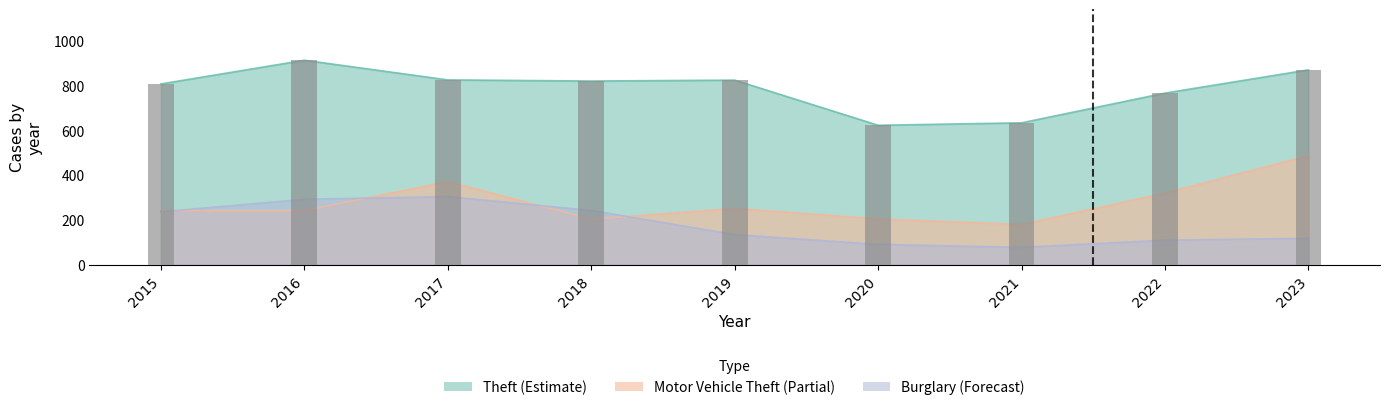

List the labels in order of Burglary value, largest first.

2017, 2016, 2018, 2015, 2019, 2023, 2022, 2020, 2021